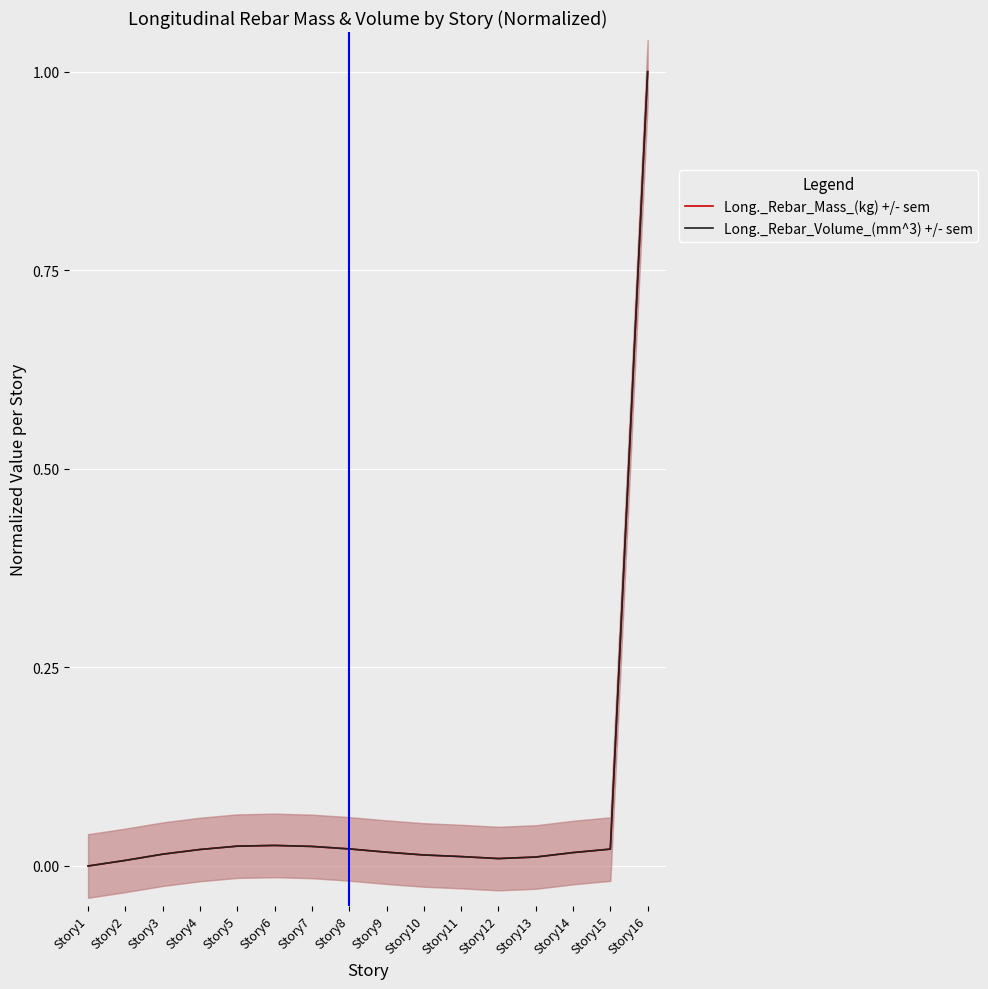

True or false: Long._Rebar_Volume_(mm^3) +/- sem and Long._Rebar_Mass_(kg) +/- sem intersect in this chart.

False